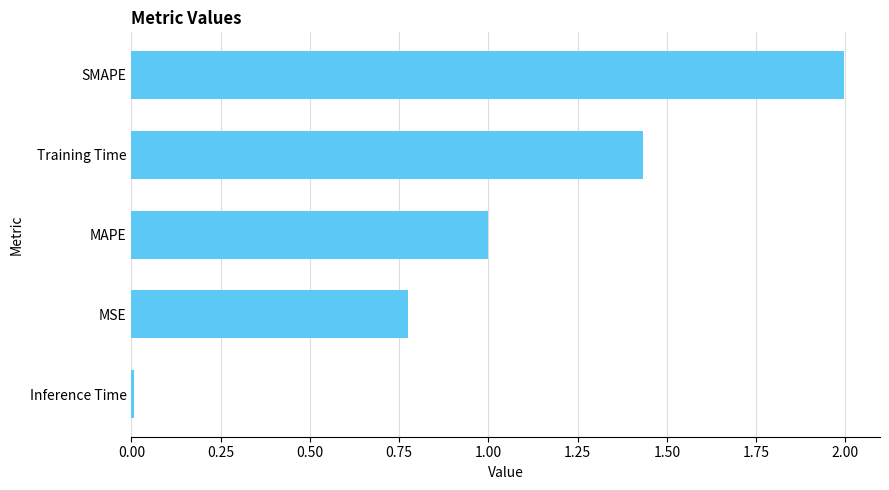

Which has a higher value, Inference Time or MAPE?

MAPE